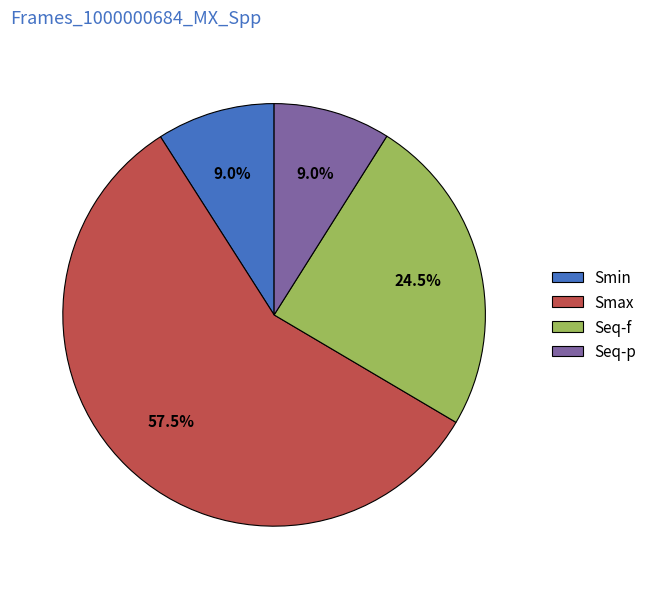

What is the largest slice in the pie chart?

Smax